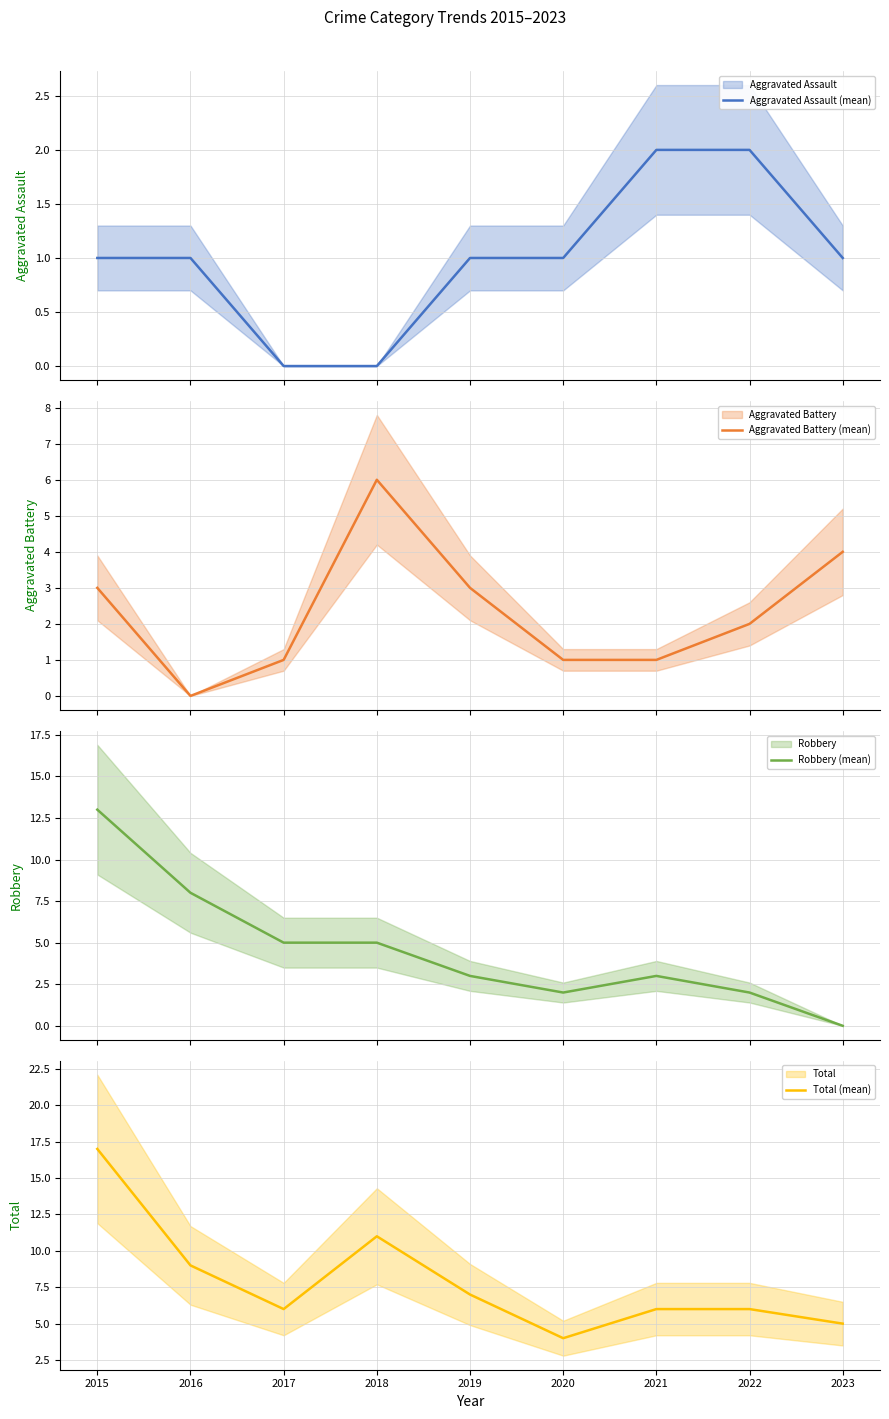

After their last crossing, which series has the higher values: Robbery (mean) or Aggravated Battery (mean)?

Aggravated Battery (mean)